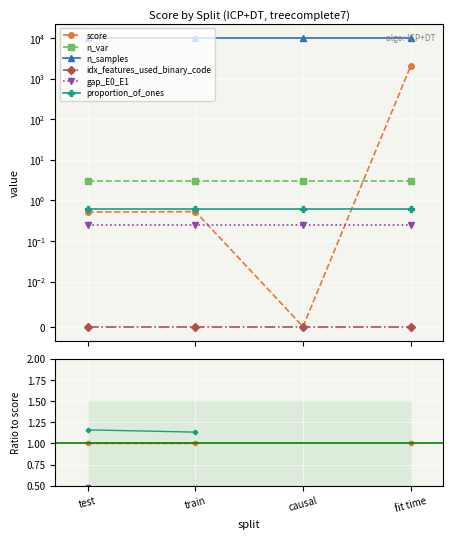

What are all the series names shown in the legend?

score, n_var, n_samples, idx_features_used_binary_code, gap_E0_E1, proportion_of_ones